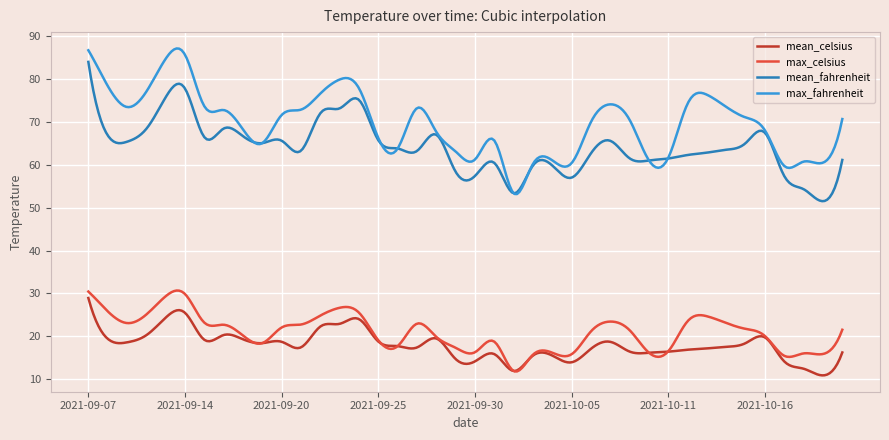

What is the smallest value displayed?

10.8